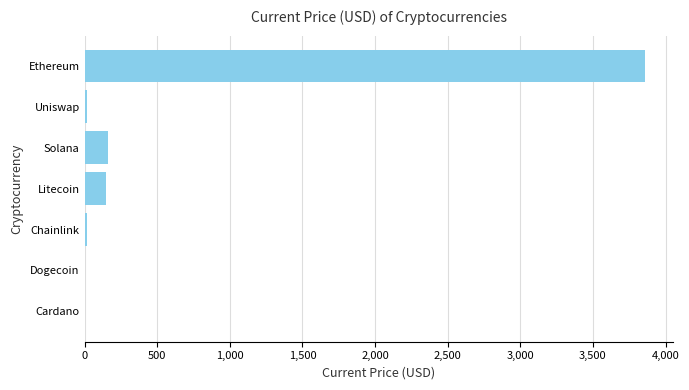

Read the value at Litecoin.

150.4